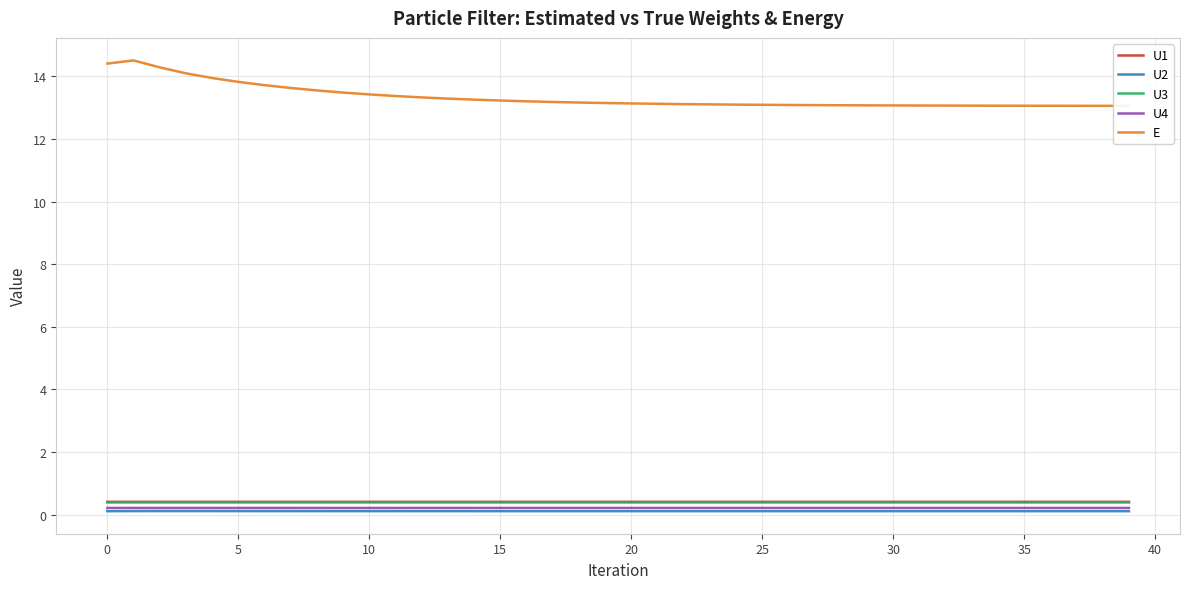

What is the label of the 40th point from the left?

39